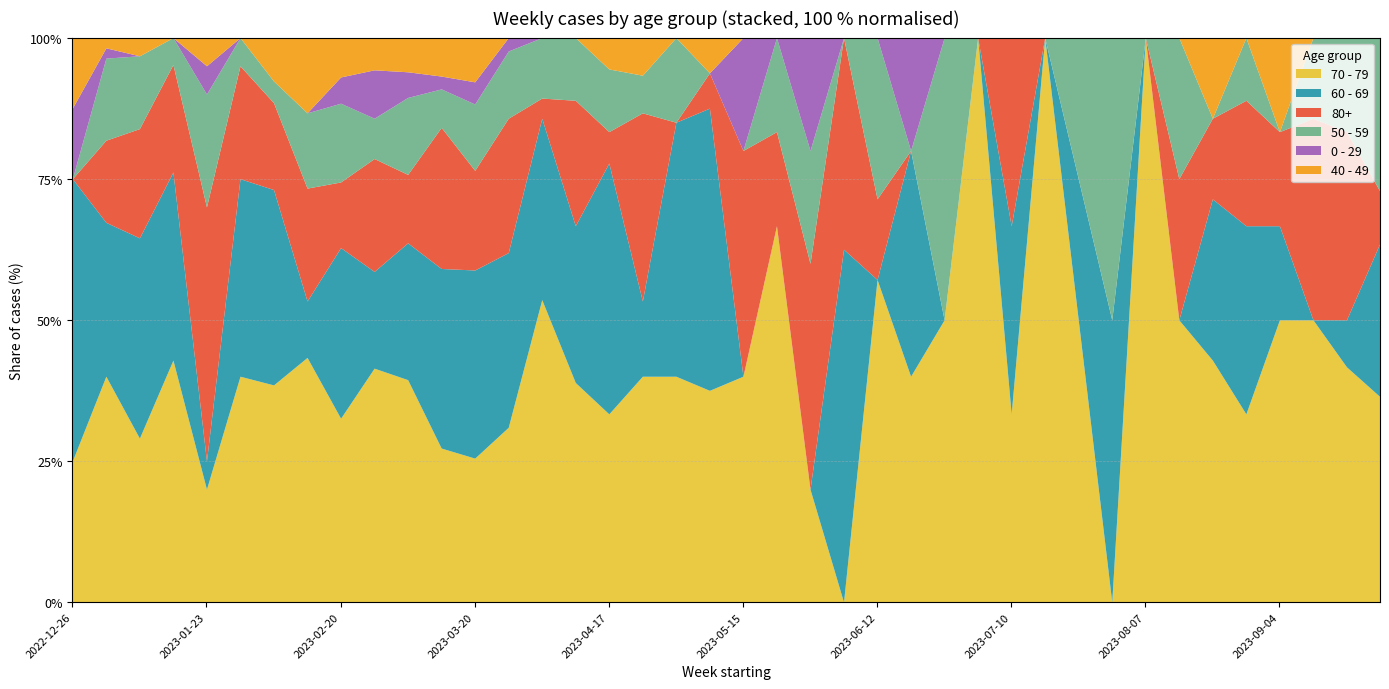

How many lines are shown in the chart?

6